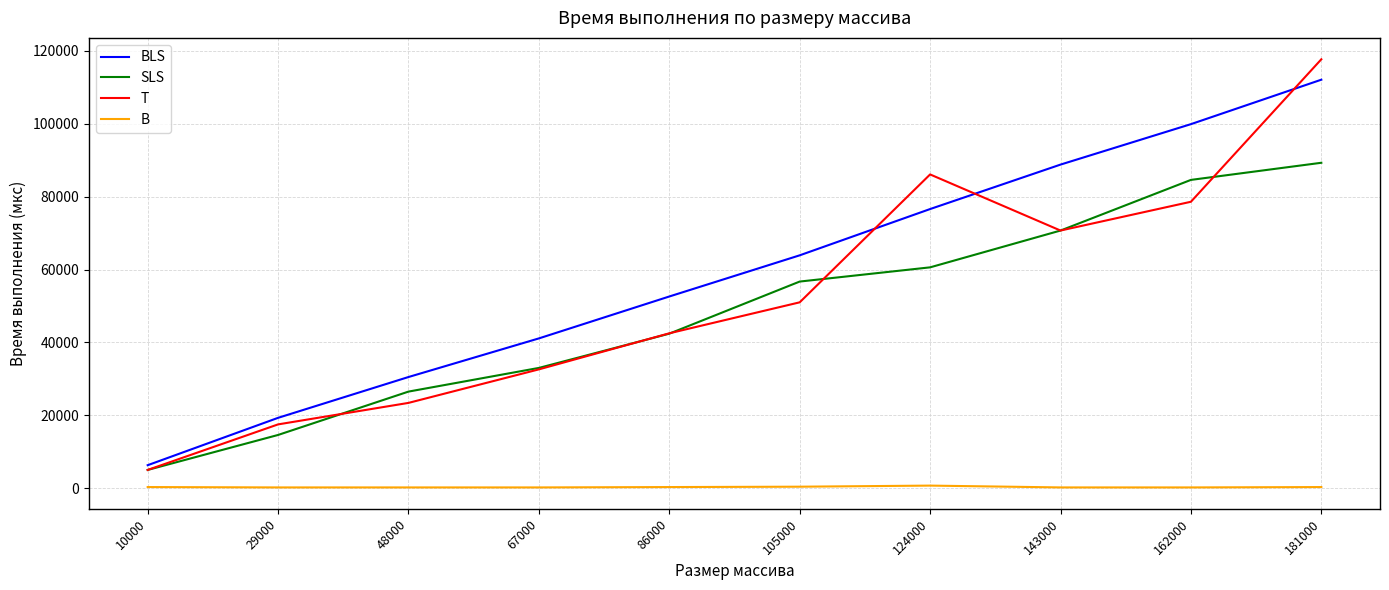

True or false: SLS has a value of 84600 at 162000.

True